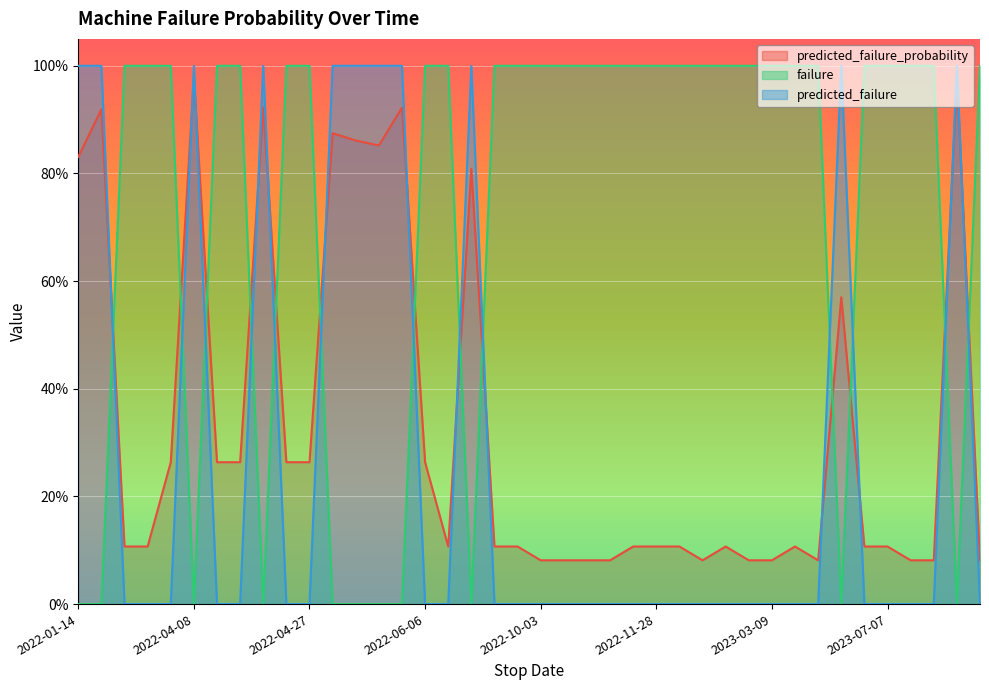

How many series are shown in this chart?

3